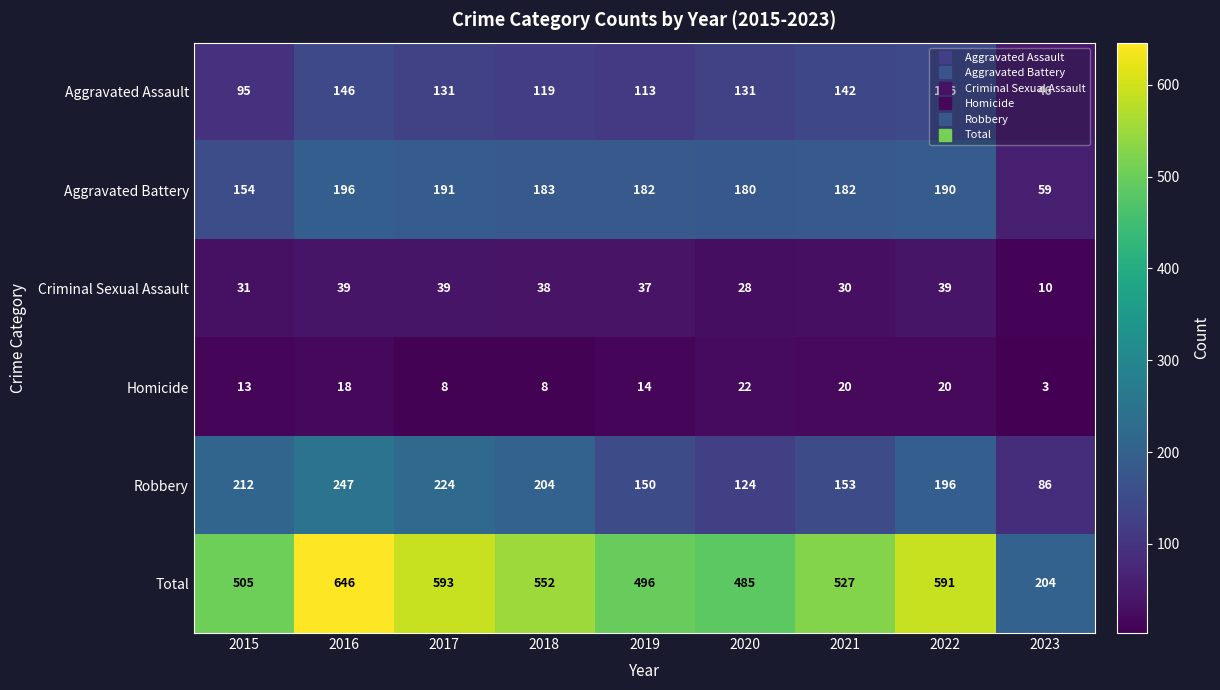

Rank the series at 2022 from lowest to highest value.

Homicide, Criminal Sexual Assault, Aggravated Assault, Aggravated Battery, Robbery, Total